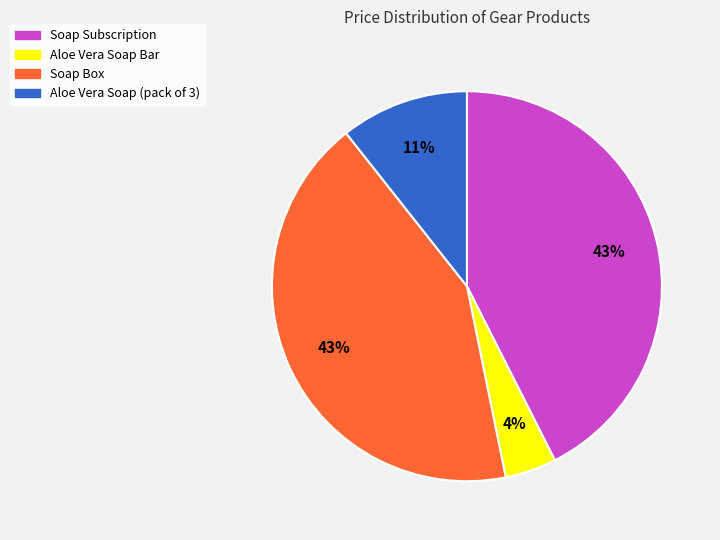

The Aloe Vera Soap (pack of 3) slice represents 5% of the pie. True or false?

False